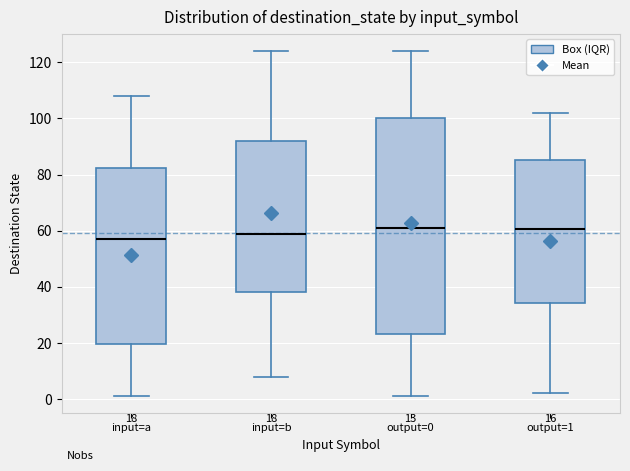

Which box has the lowest median line?

input=a